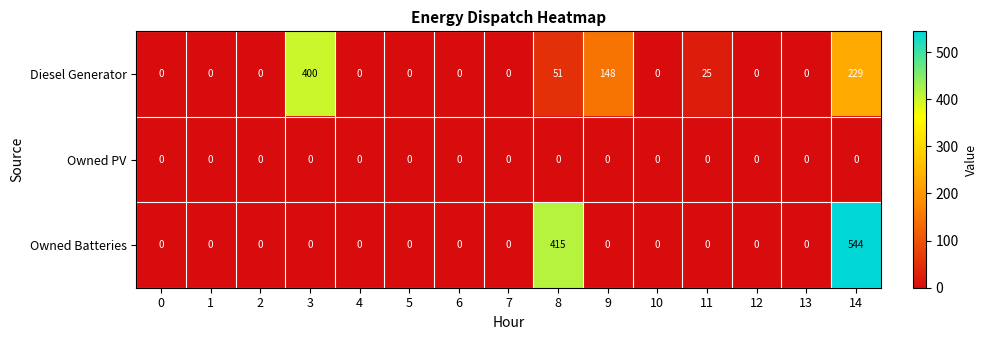

How many distinct data groups are displayed?

3